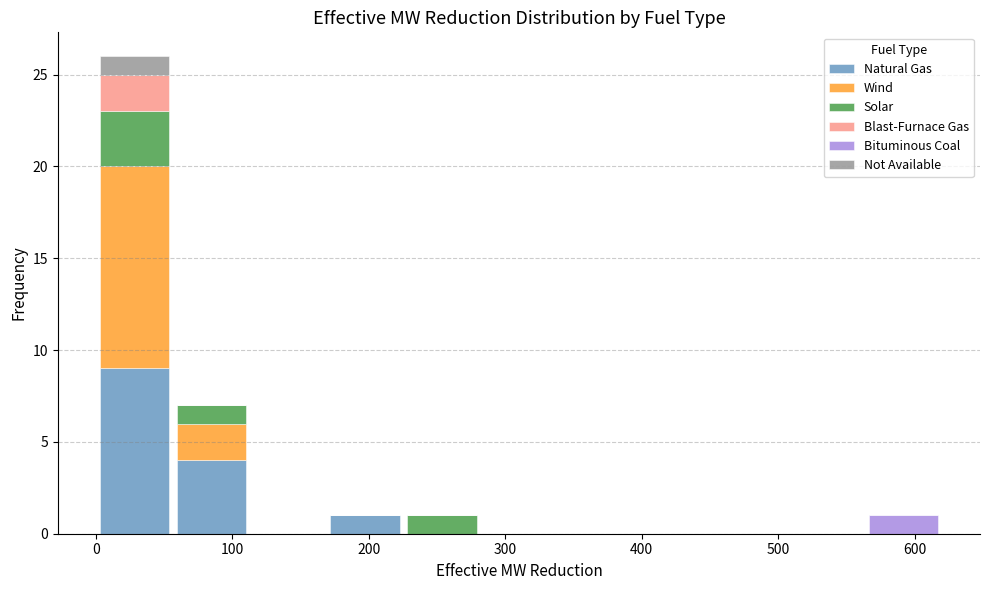

What is the total height of the stacked bar covering 560 to 620 on the x-axis? Neither the bar edges nor the heights are printed on the chart, so give them approximately, as read against the axes.

1